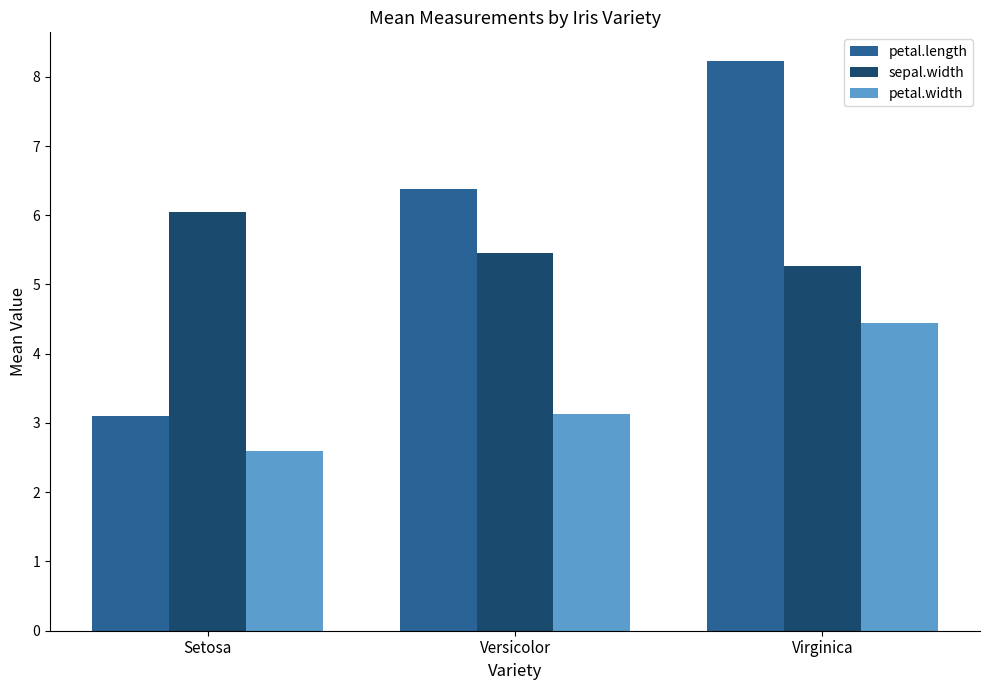

Rank the series at Versicolor from lowest to highest value.

petal.width, sepal.width, petal.length